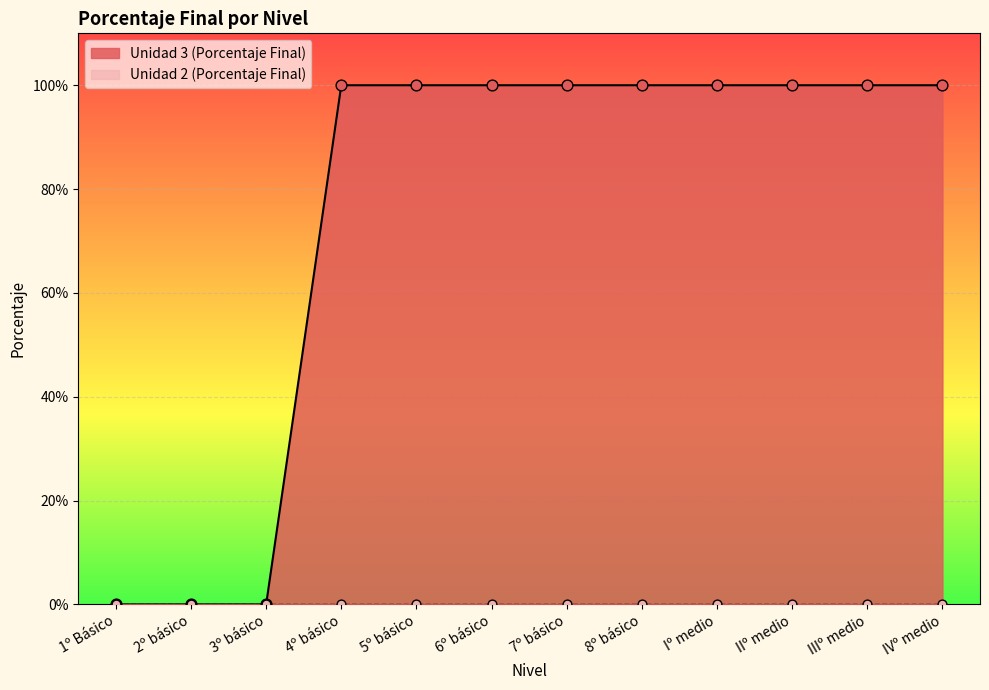

Between IVº medio and 2º básico, which is larger?

IVº medio